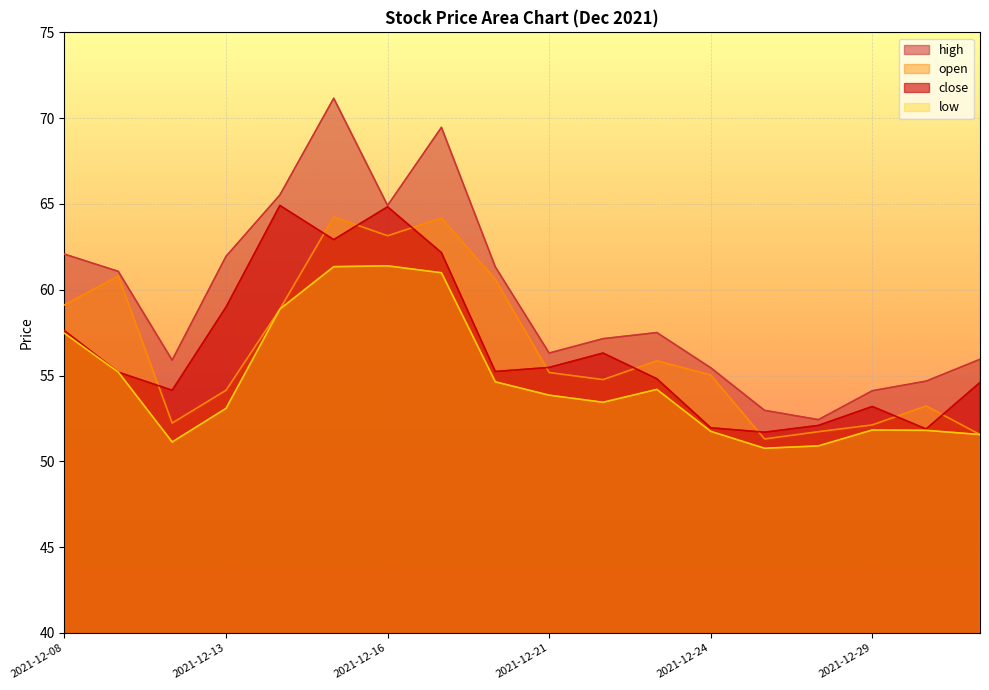

What is the value of the high point at the 9th from the left?

61.3